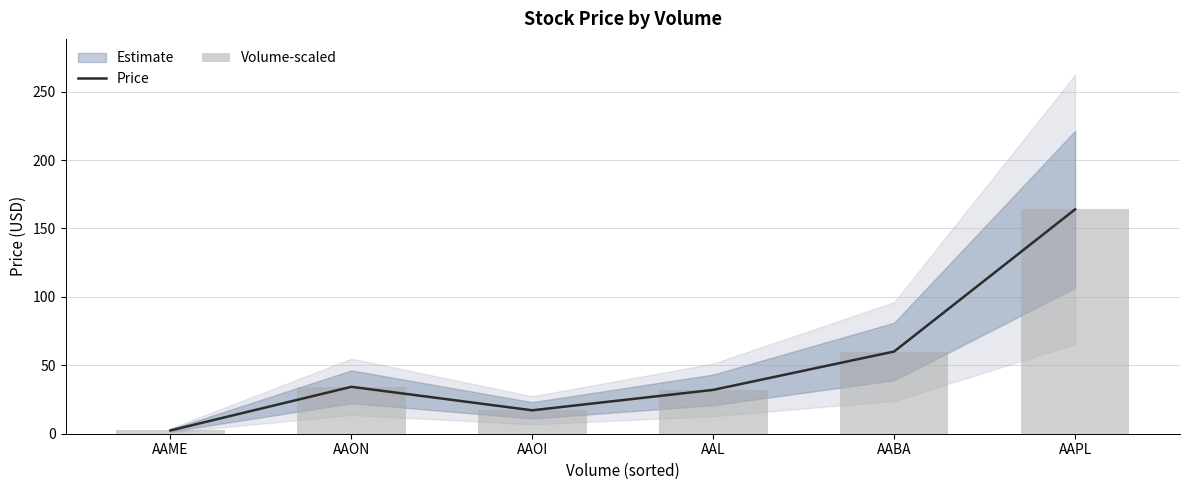

What is the smallest value displayed?

2.4